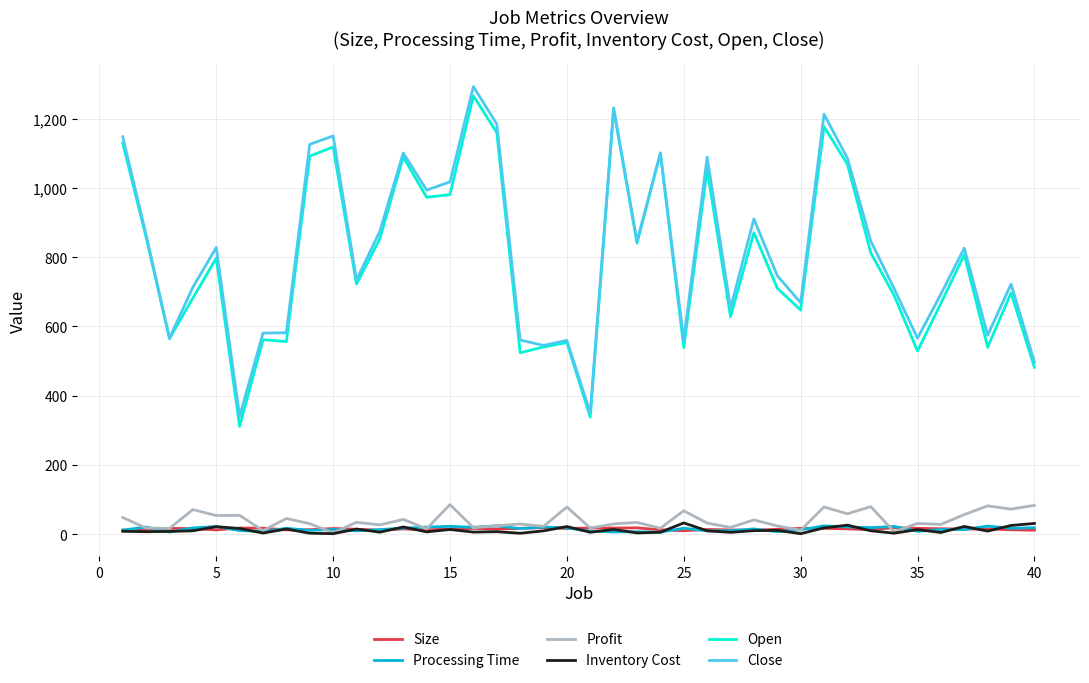

True or false: Close and Size intersect in this chart.

False